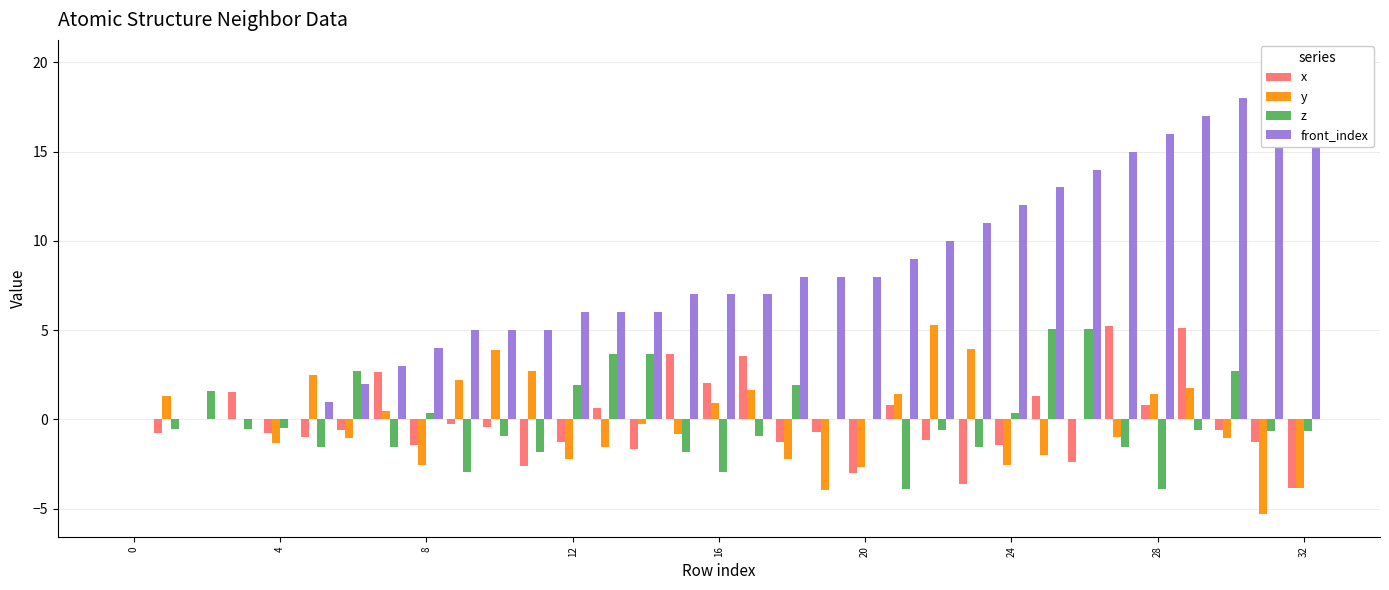

How many values in z are below zero?

21